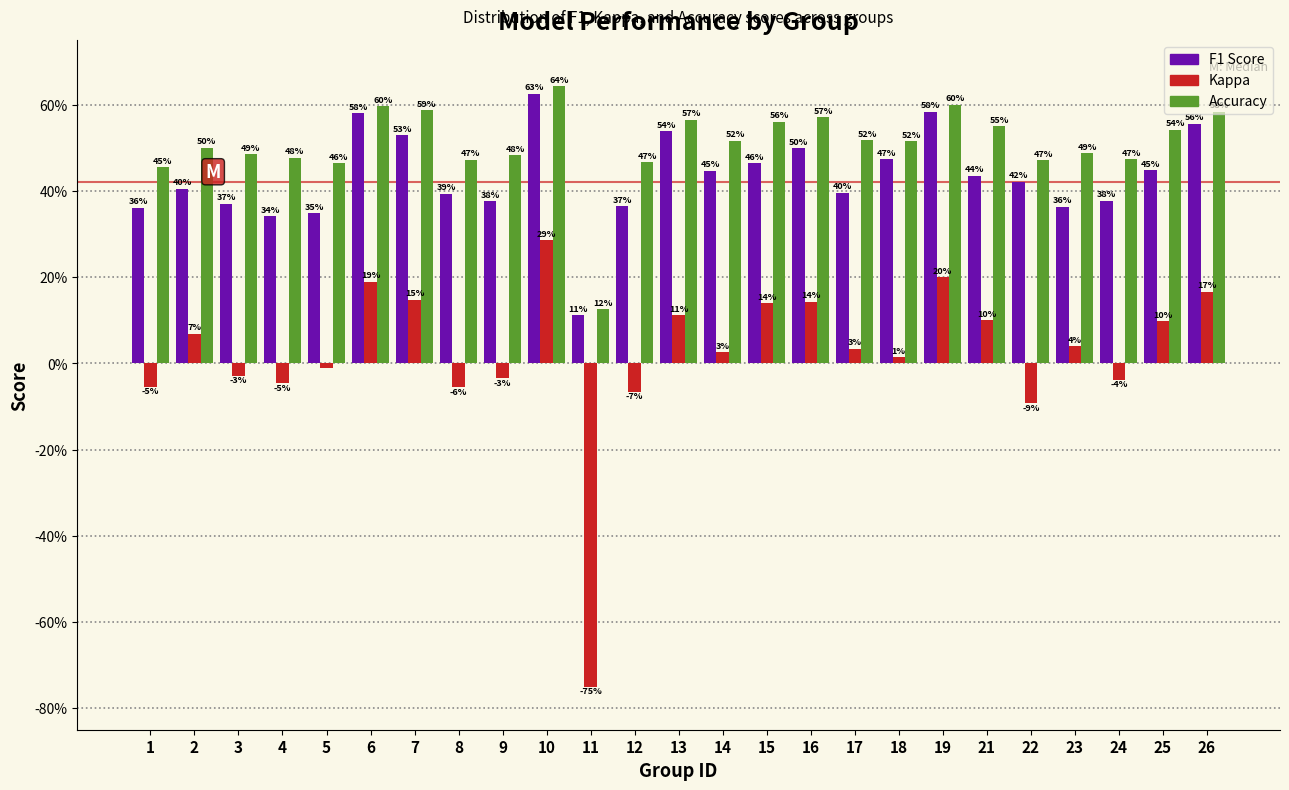

Does the chart contain any negative values?

Yes